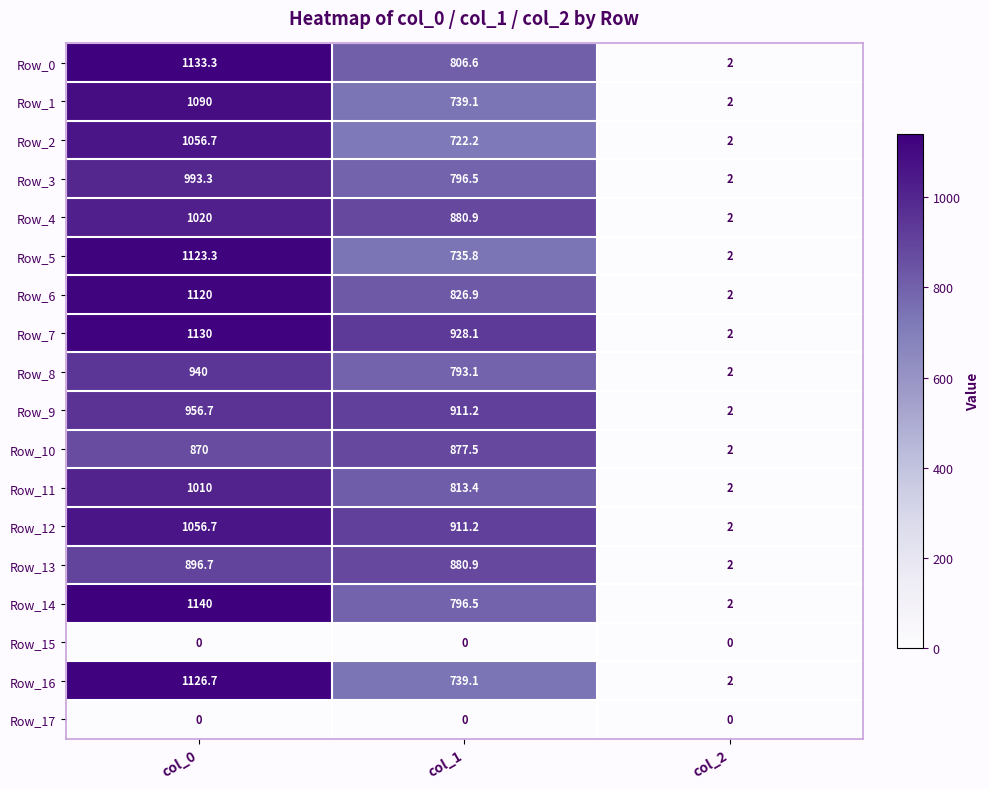

At which category is the sum across all series the highest?

col_0